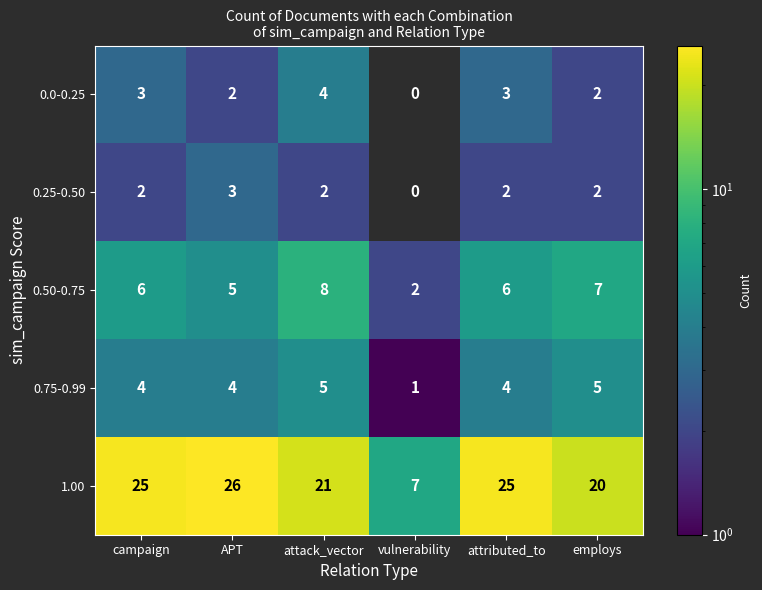

What is the total value across all series at attack_vector?

40